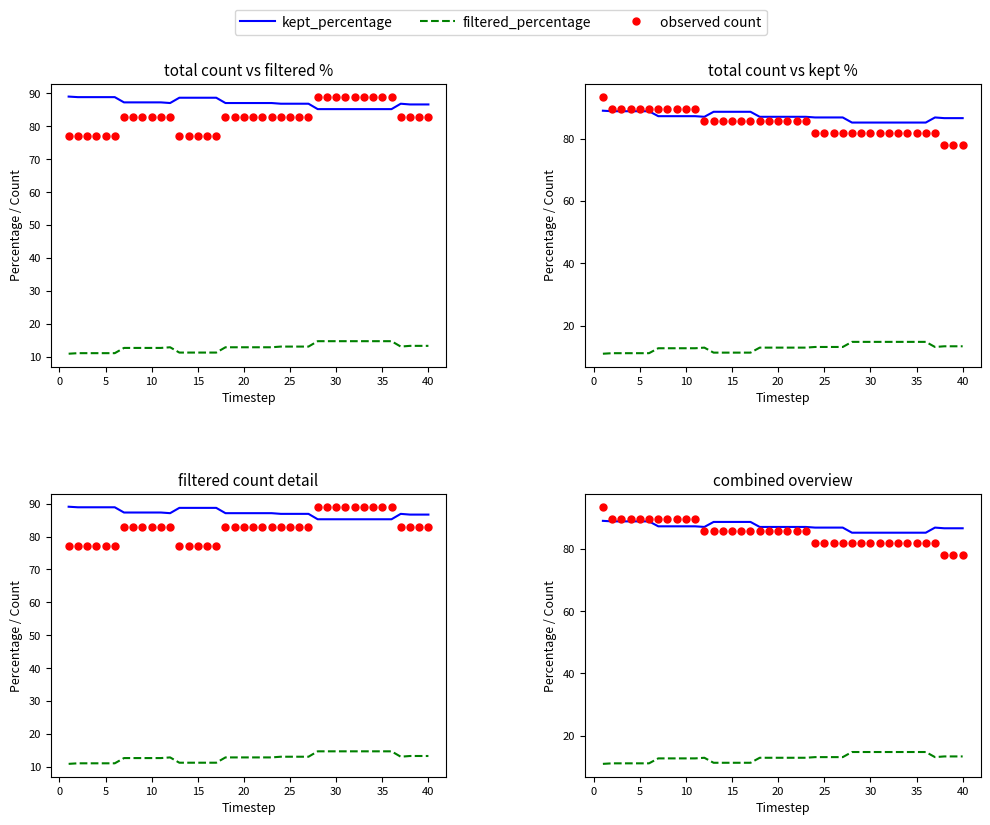

Which series reaches the maximum Y coordinate?

total_count